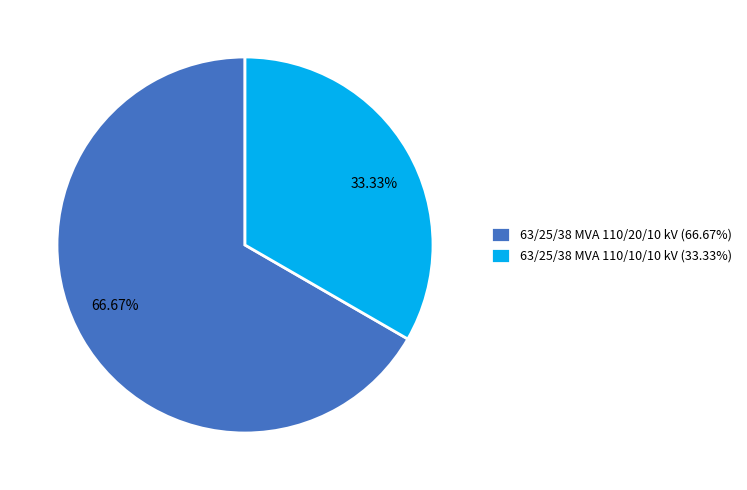

Approximately how many times larger is the value at 63/25/38 MVA 110/20/10 kV compared to 63/25/38 MVA 110/10/10 kV?

2.0